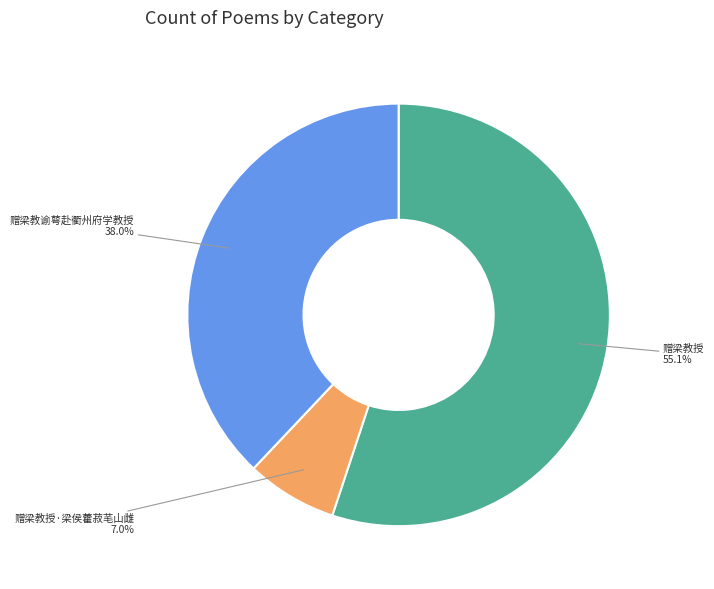

Which has a higher value, 赠梁教授 or 赠梁教谕萼赴衢州府学教授?

赠梁教授